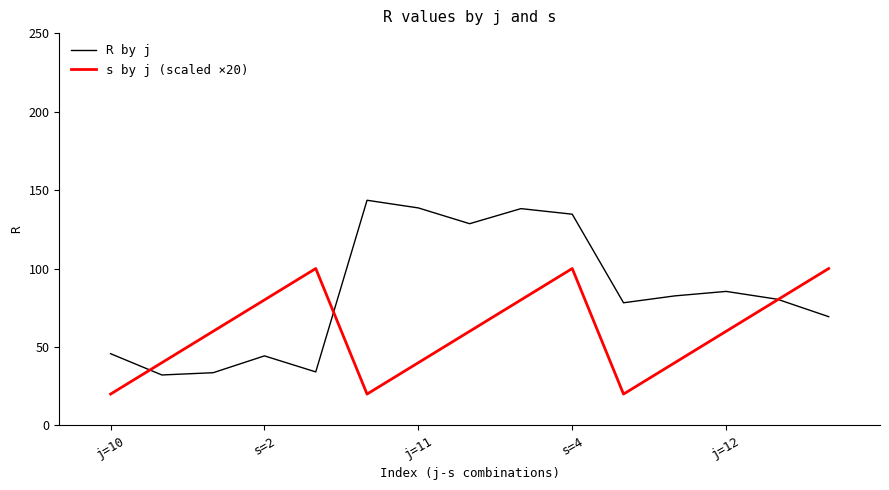

What is the greatest value displayed?

143.5